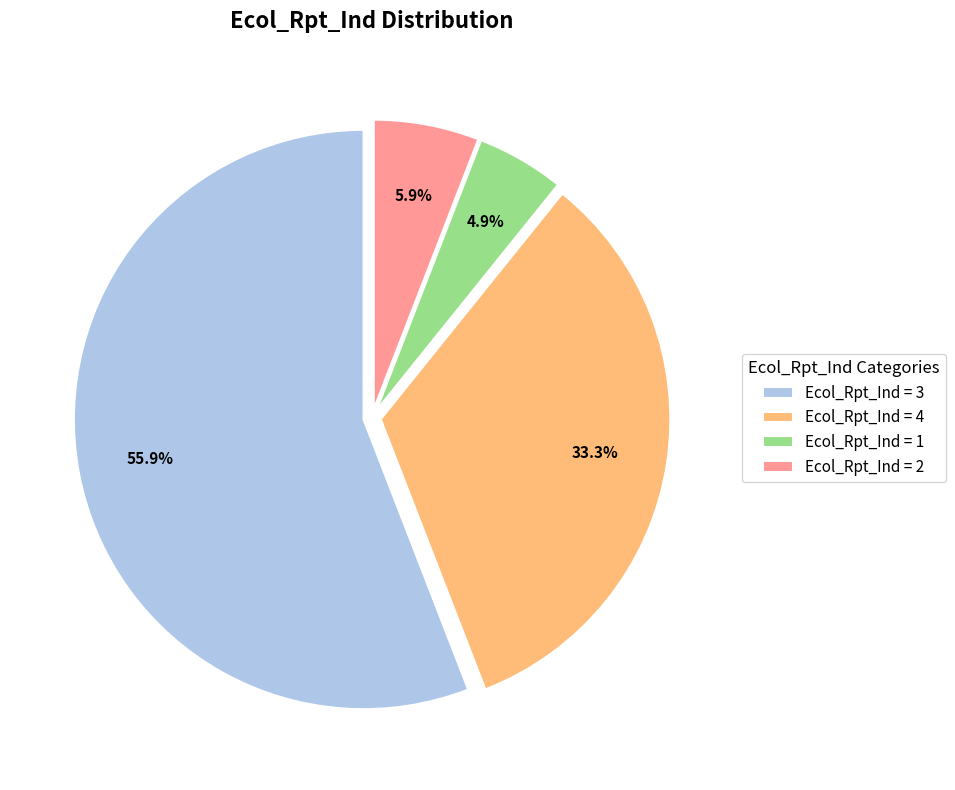

Which category has the biggest portion of the pie?

Ecol_Rpt_Ind = 3